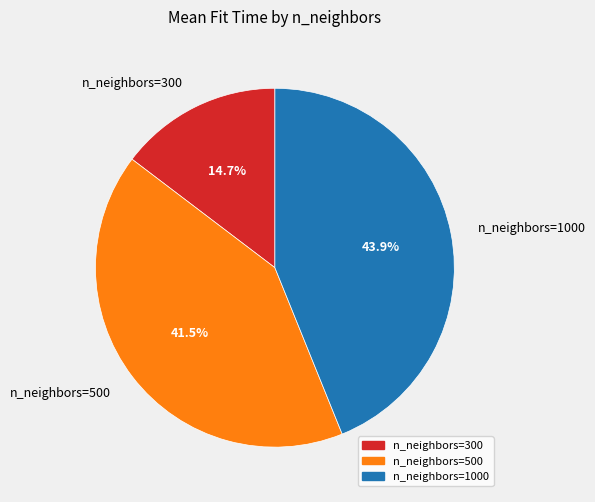

Combined, do n_neighbors=500 and n_neighbors=300 account for over 50%?

Yes